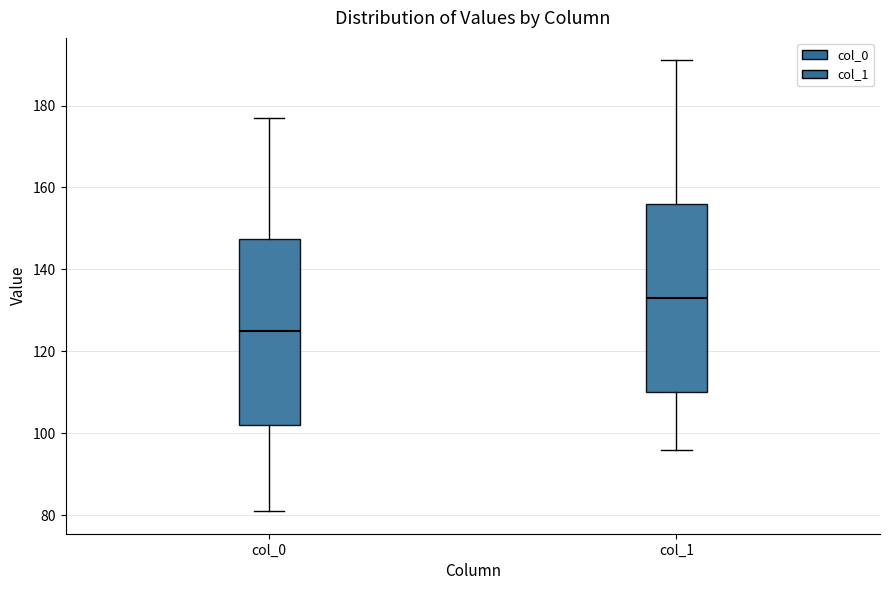

Where does the upper whisker of the box for col_0 end on the y-axis? The values are not printed on the chart, so give them approximately, as read against the axis.

178